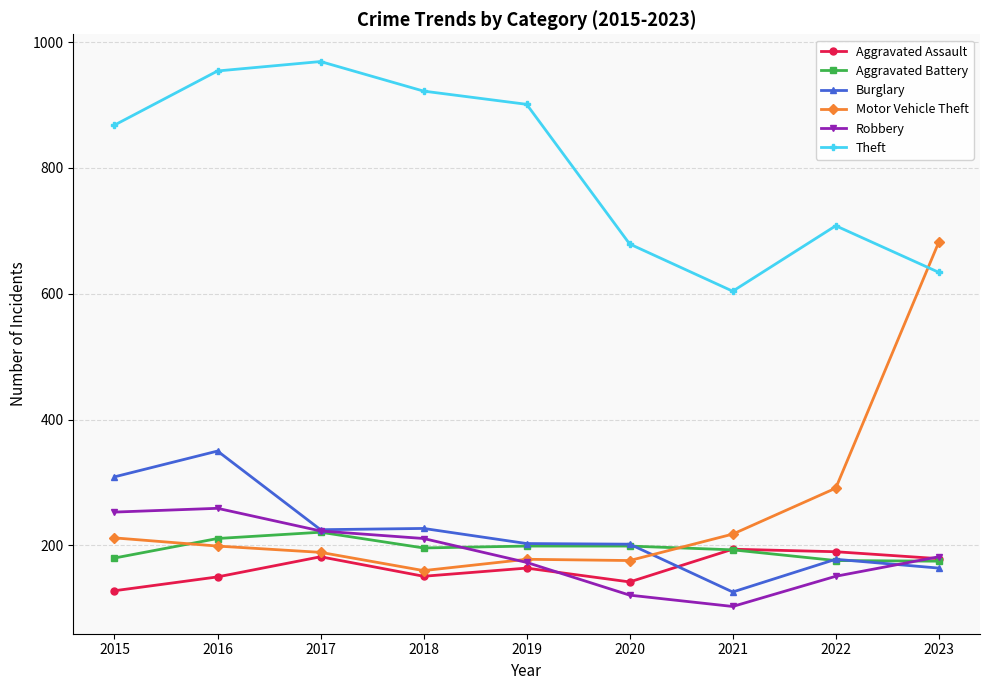

Does the chart have visible grid lines?

Yes